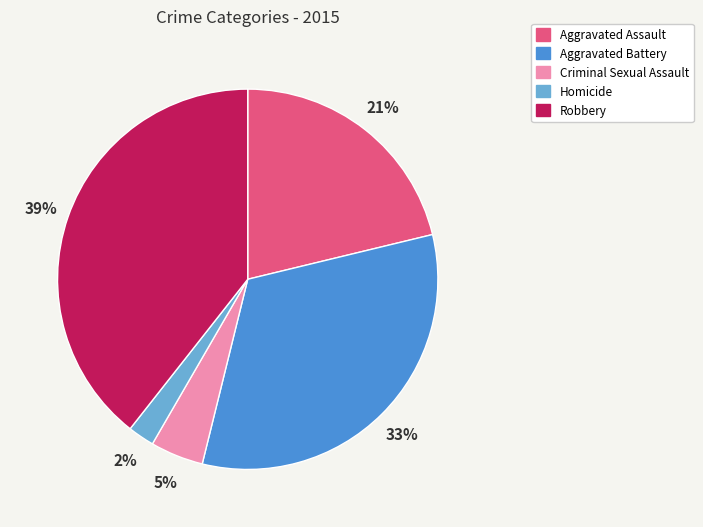

Which category has the biggest portion of the pie?

Robbery